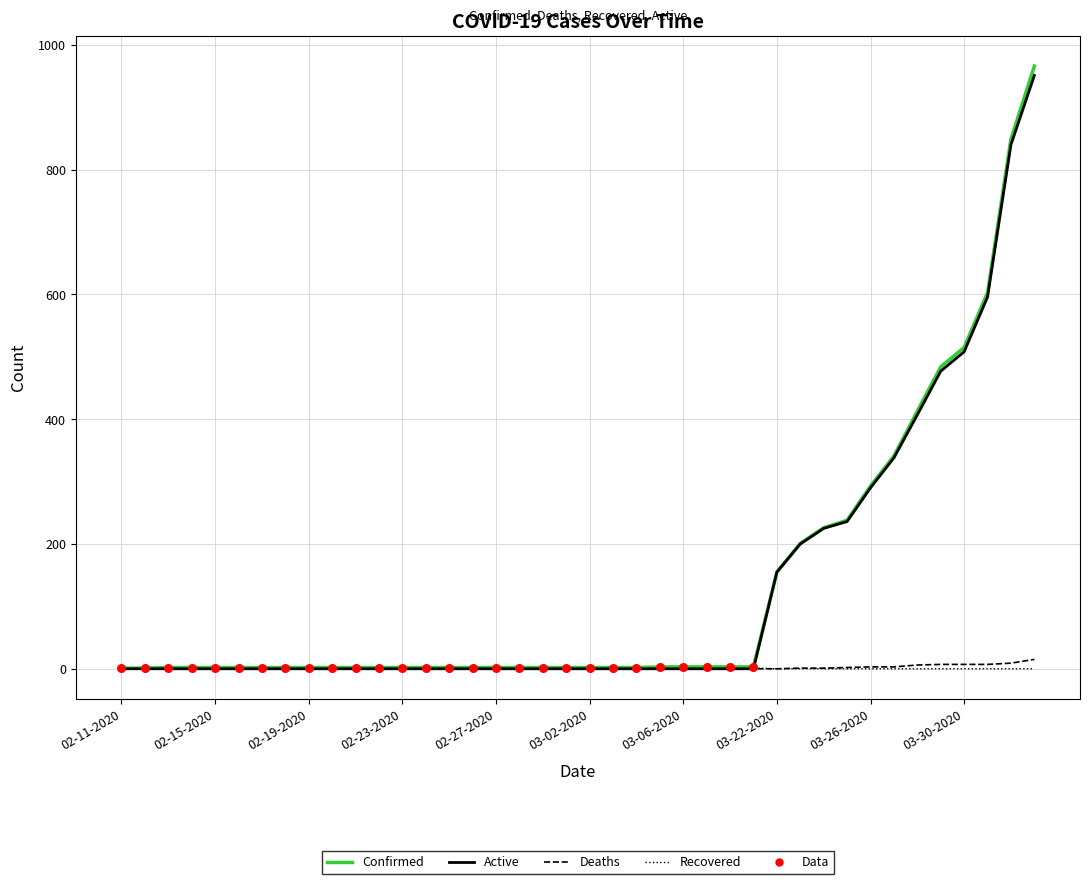

What is the greatest value displayed?

966